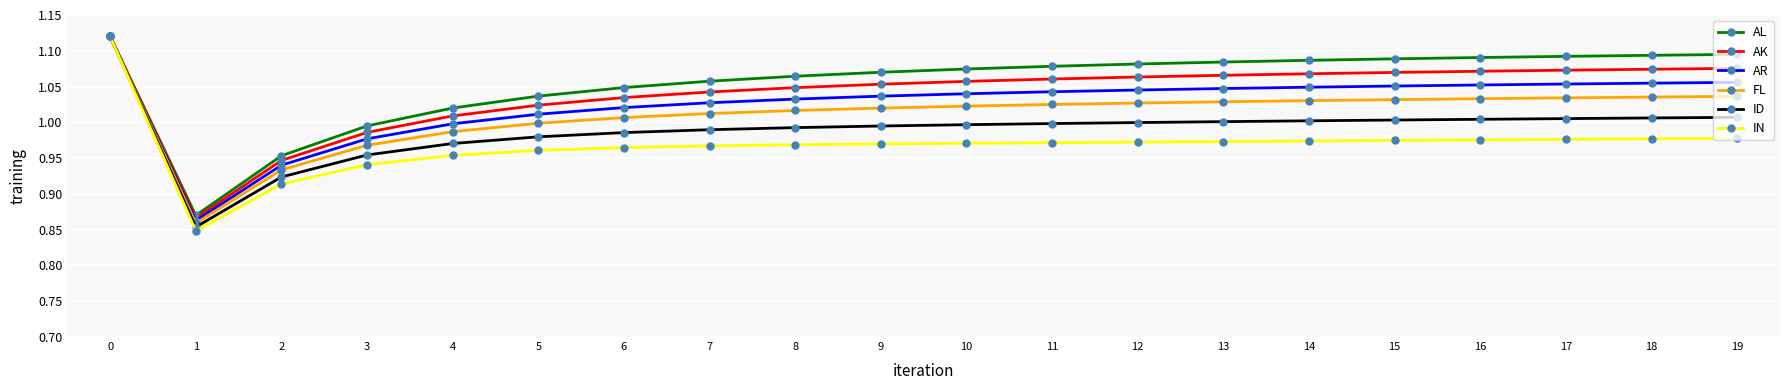

The value of AK at 0 is 1.8. True or false?

False